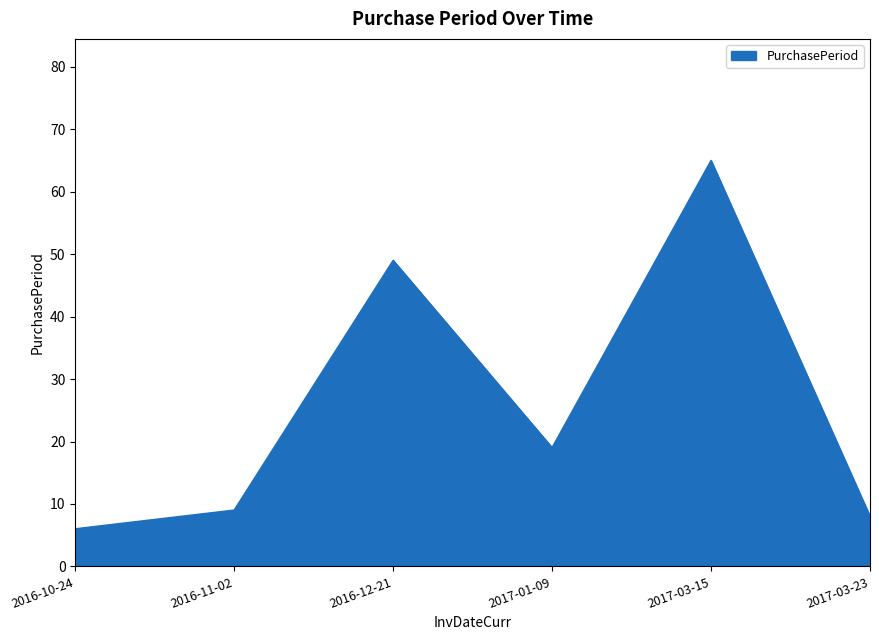

What is the change in value from 2016-10-24 to 2017-03-23?

+2